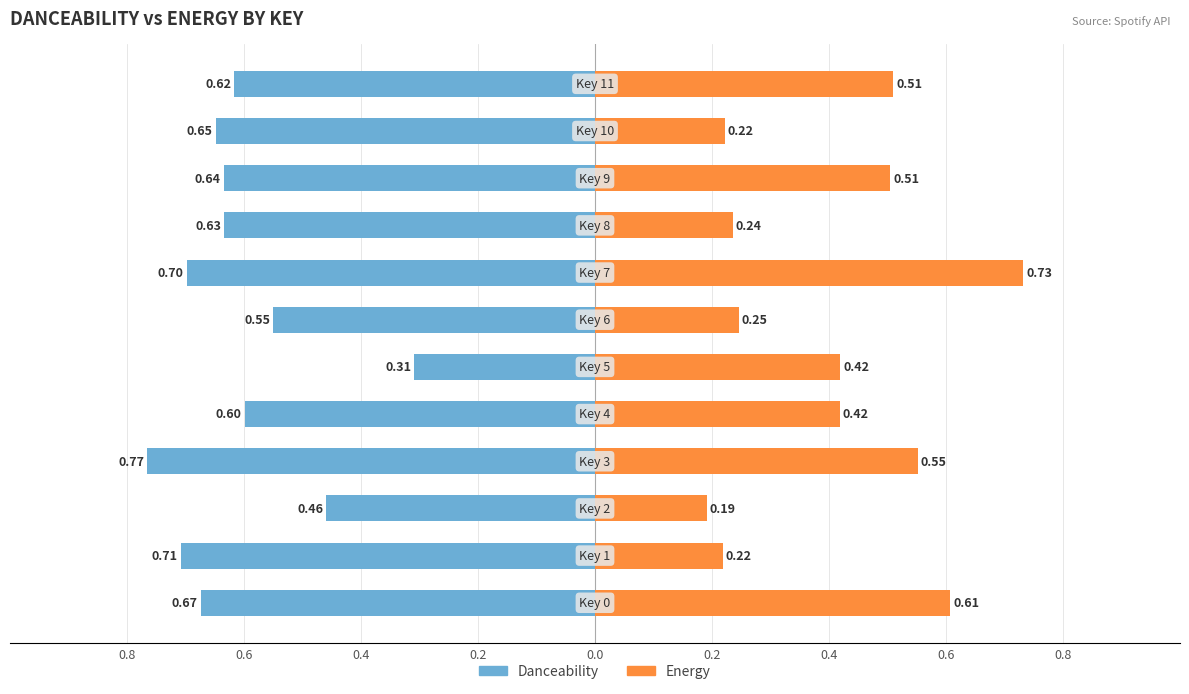

Reading left to right, what are all the values shown in this chart?

Danceability: -0.7	-0.7	-0.5	-0.8	-0.6	-0.3	-0.6	-0.7	-0.6	-0.6	-0.6	-0.6
Energy: 0.6	0.2	0.2	0.6	0.4	0.4	0.2	0.7	0.2	0.5	0.2	0.5